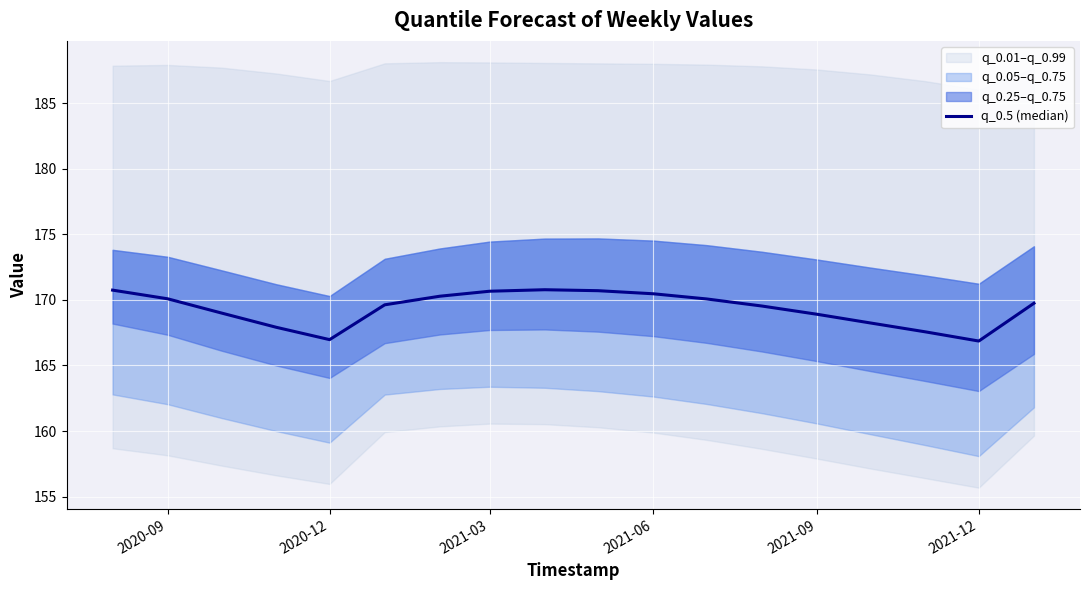

How many values are below 169?

6